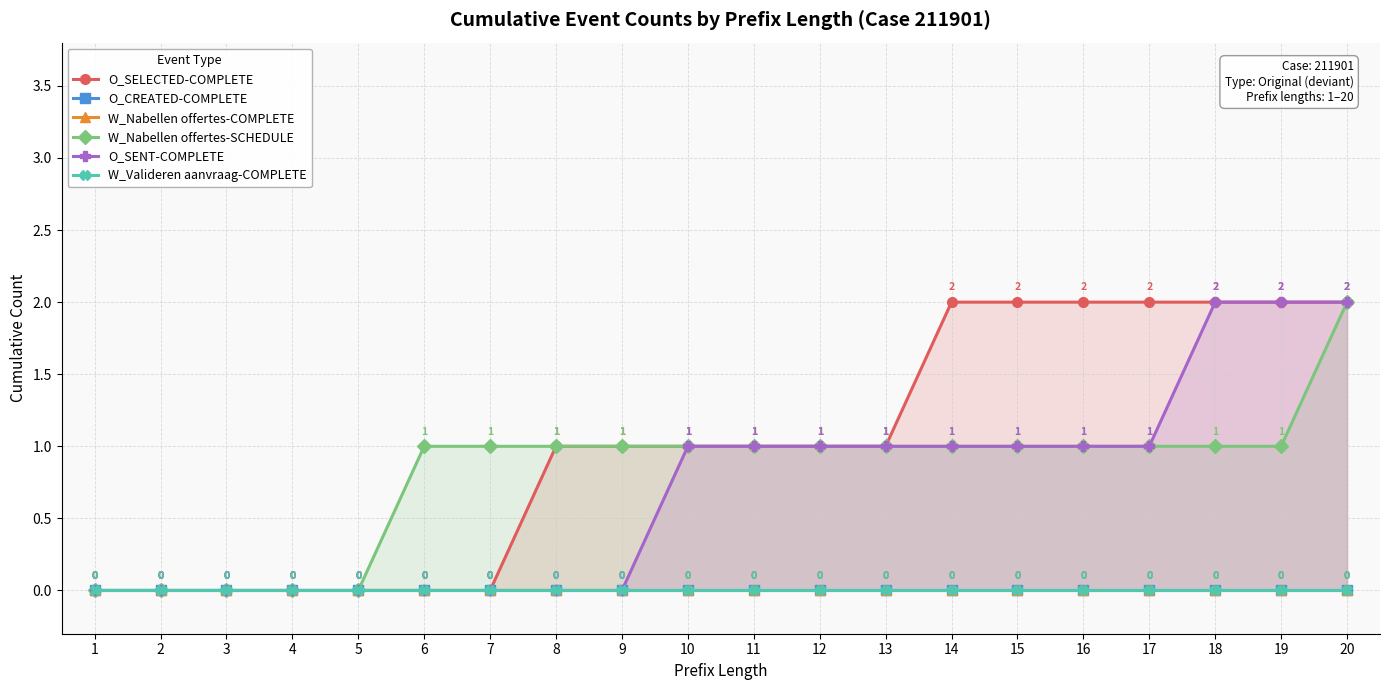

Reading left to right, what are all the values shown in this chart?

O_SELECTED-COMPLETE: 1=0	2=0	3=0	4=0	5=0	6=0	7=0	8=1	9=1	10=1	11=1	12=1	13=1	14=2	15=2	16=2	17=2	18=2	19=2	20=2
O_CREATED-COMPLETE: 1=0	2=0	3=0	4=0	5=0	6=0	7=0	8=0	9=0	10=0	11=0	12=0	13=0	14=0	15=0	16=0	17=0	18=0	19=0	20=0
W_Nabellen offertes-COMPLETE: 1=0	2=0	3=0	4=0	5=0	6=0	7=0	8=0	9=0	10=0	11=0	12=0	13=0	14=0	15=0	16=0	17=0	18=0	19=0	20=0
W_Nabellen offertes-SCHEDULE: 1=0	2=0	3=0	4=0	5=0	6=1	7=1	8=1	9=1	10=1	11=1	12=1	13=1	14=1	15=1	16=1	17=1	18=1	19=1	20=2
O_SENT-COMPLETE: 1=0	2=0	3=0	4=0	5=0	6=0	7=0	8=0	9=0	10=1	11=1	12=1	13=1	14=1	15=1	16=1	17=1	18=2	19=2	20=2
W_Valideren aanvraag-COMPLETE: 1=0	2=0	3=0	4=0	5=0	6=0	7=0	8=0	9=0	10=0	11=0	12=0	13=0	14=0	15=0	16=0	17=0	18=0	19=0	20=0